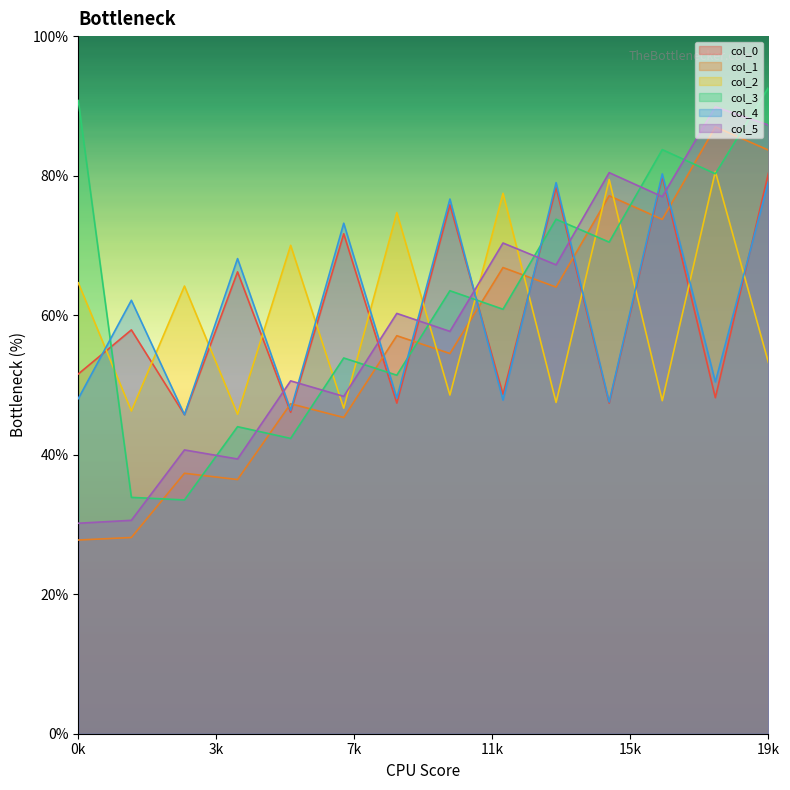

True or false: col_0 has a value of 49.0 at 27.76666667.

True